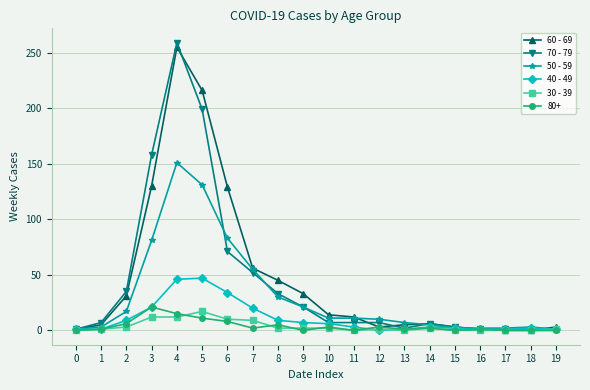

Which series has the widest spread of values?

70 - 79